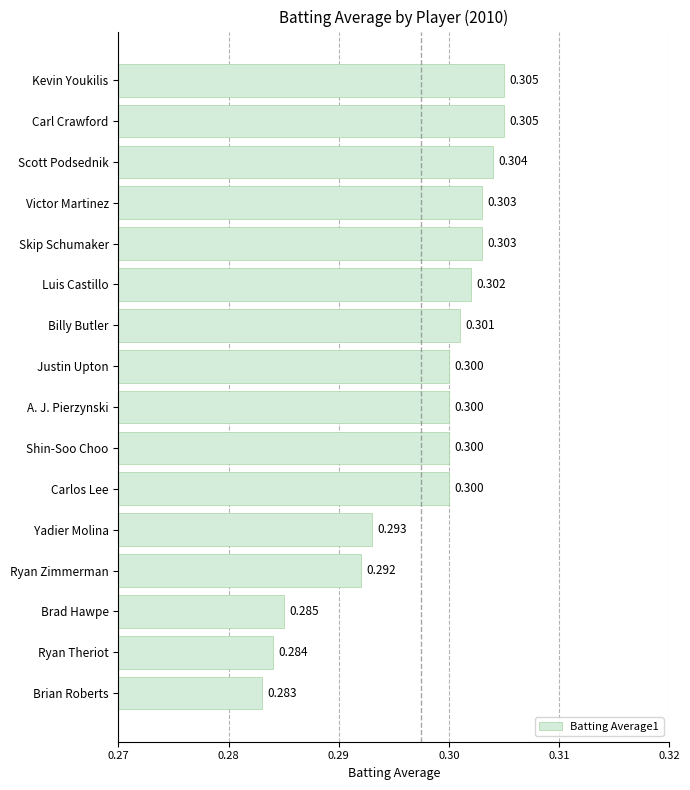

Between Ryan Zimmerman and Carlos Lee, which is larger?

Carlos Lee